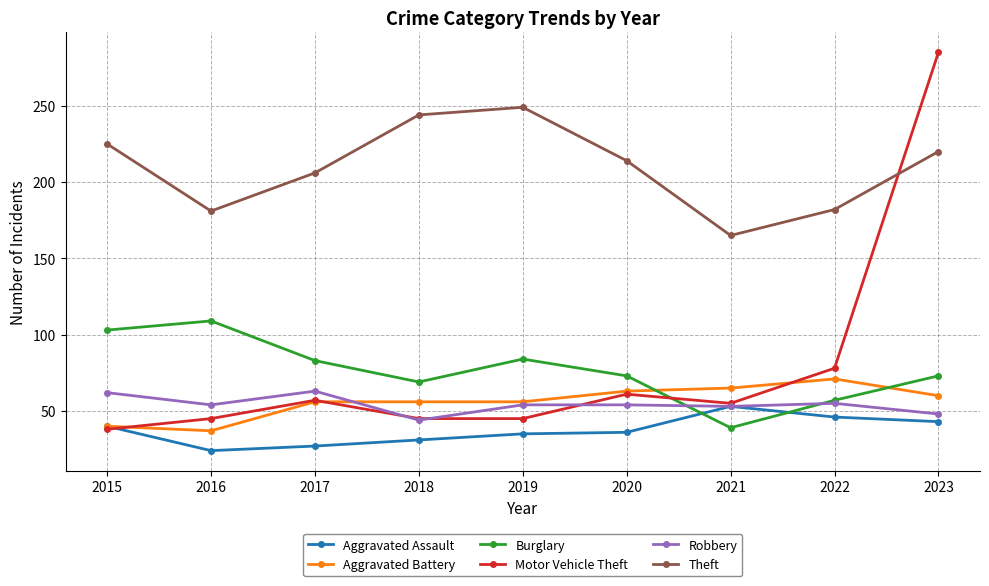

At which category does Robbery reach its first local valley?

2016